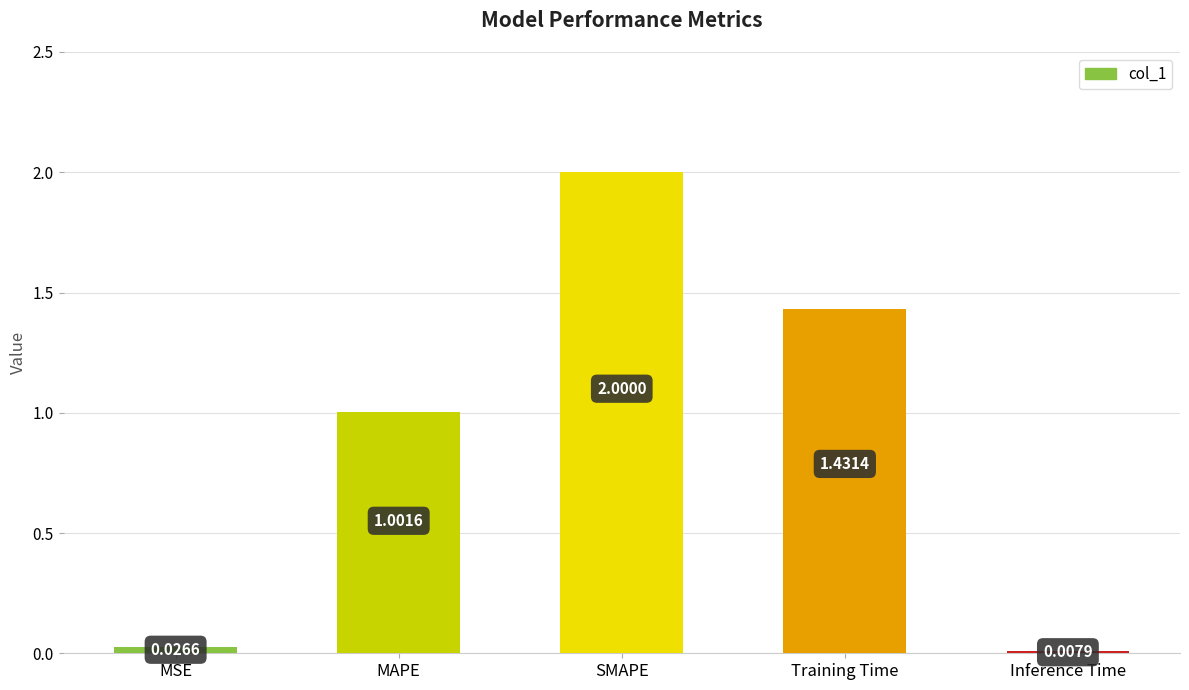

Where is the data nearest to the value 1?

MAPE